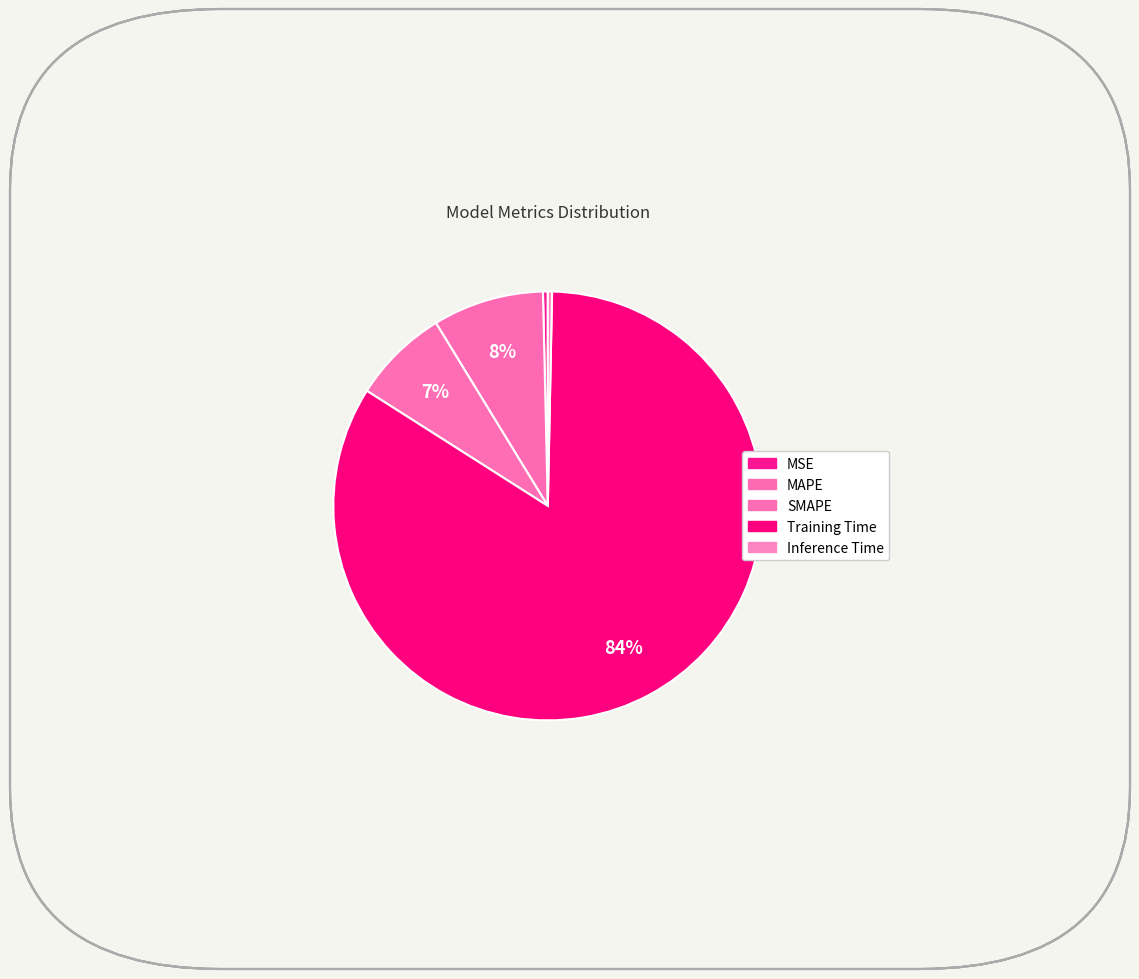

Does Training Time represent more than half of the total?

Yes